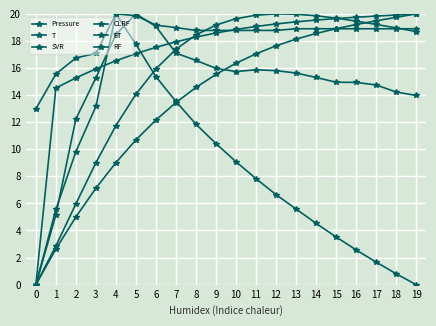

What is the approximate value of SVR at 11?

19.9